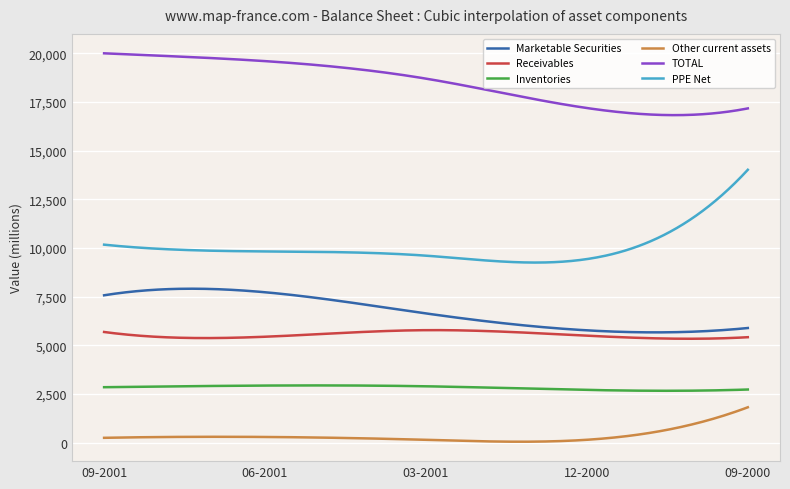

What is the value of the Marketable Securities point at the 4th from the left?

5764000